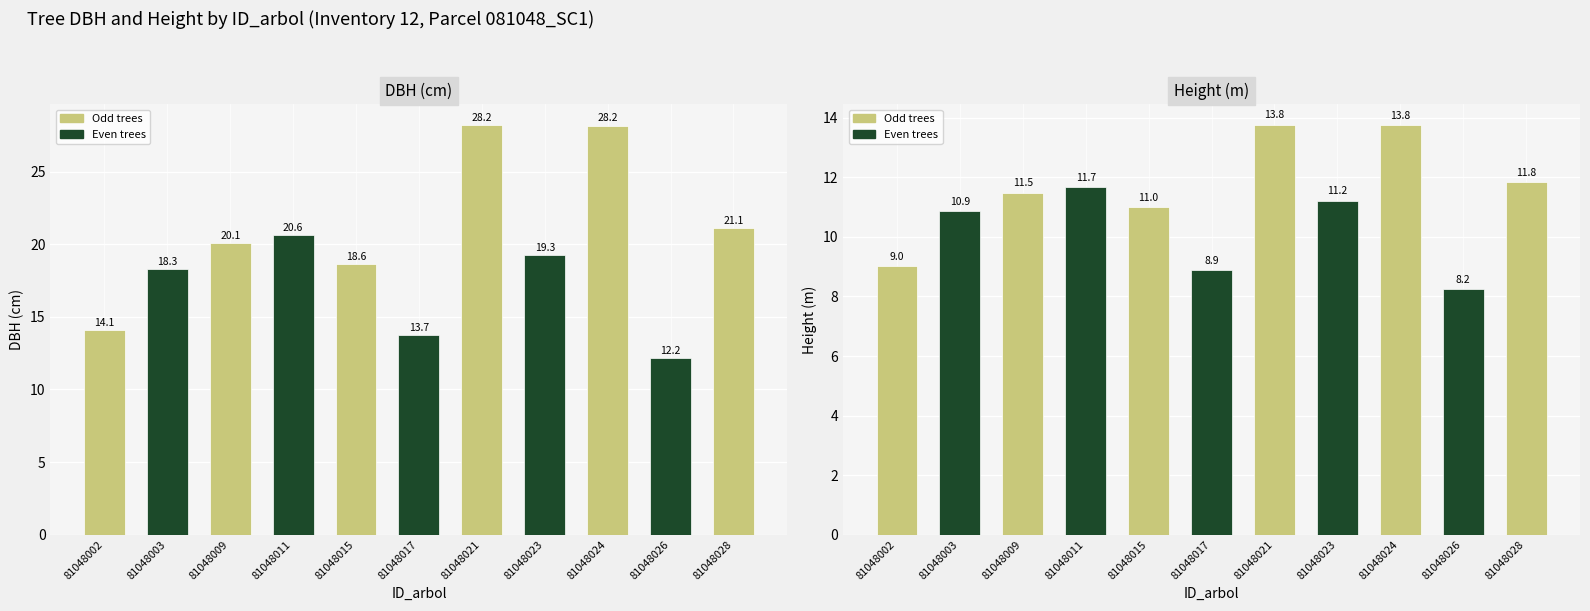

How many groups of bars are there?

11